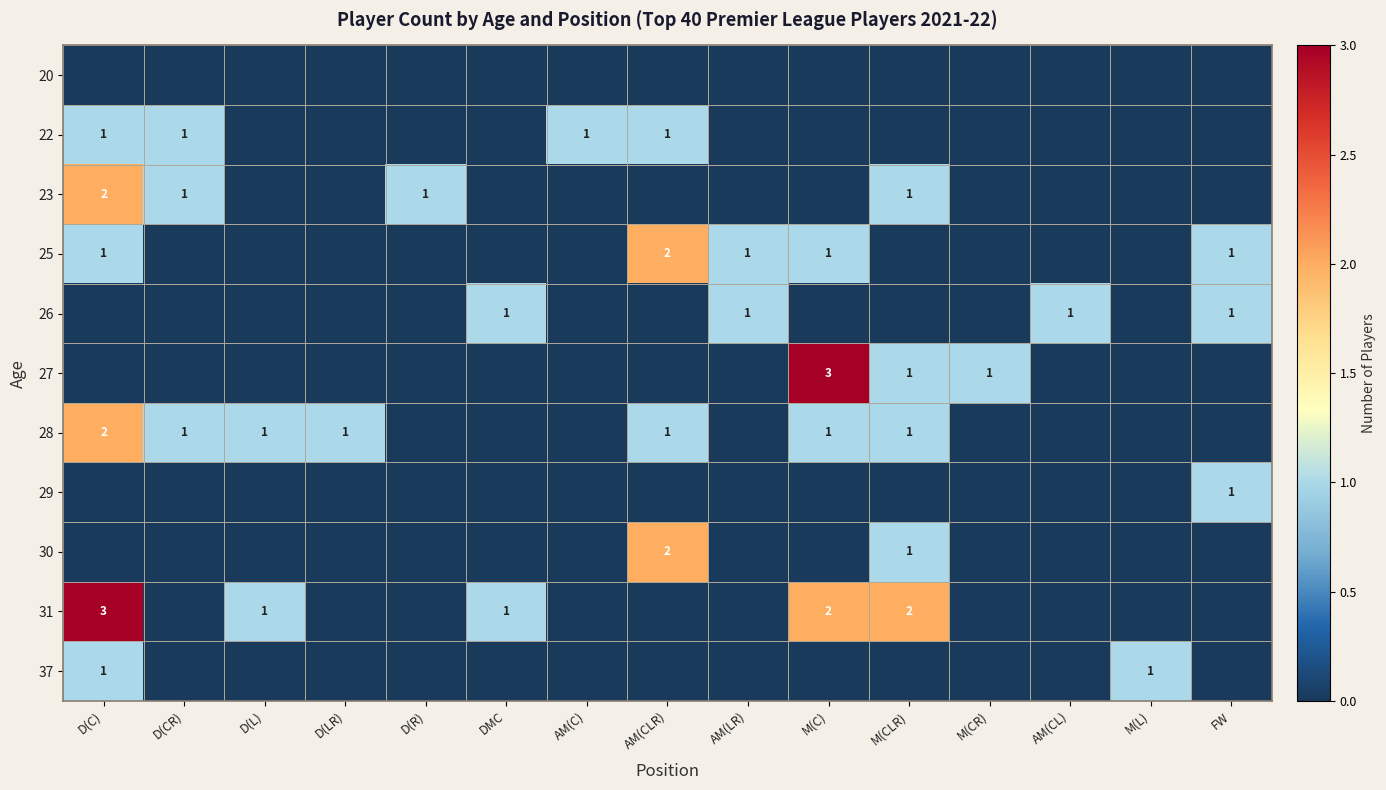

The value of 28 at M(CLR) is 1. True or false?

True